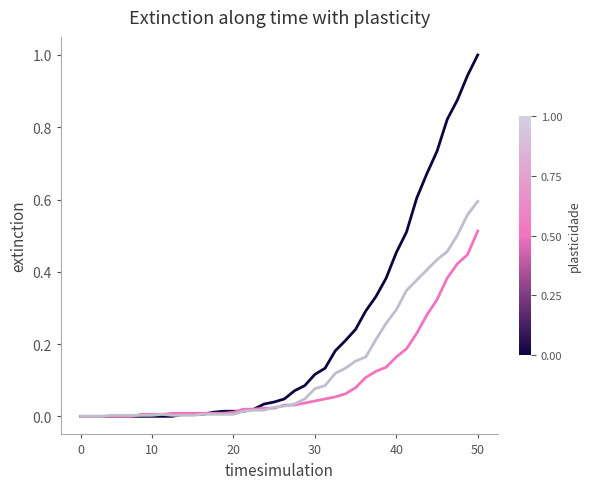

Does the chart have visible grid lines?

No